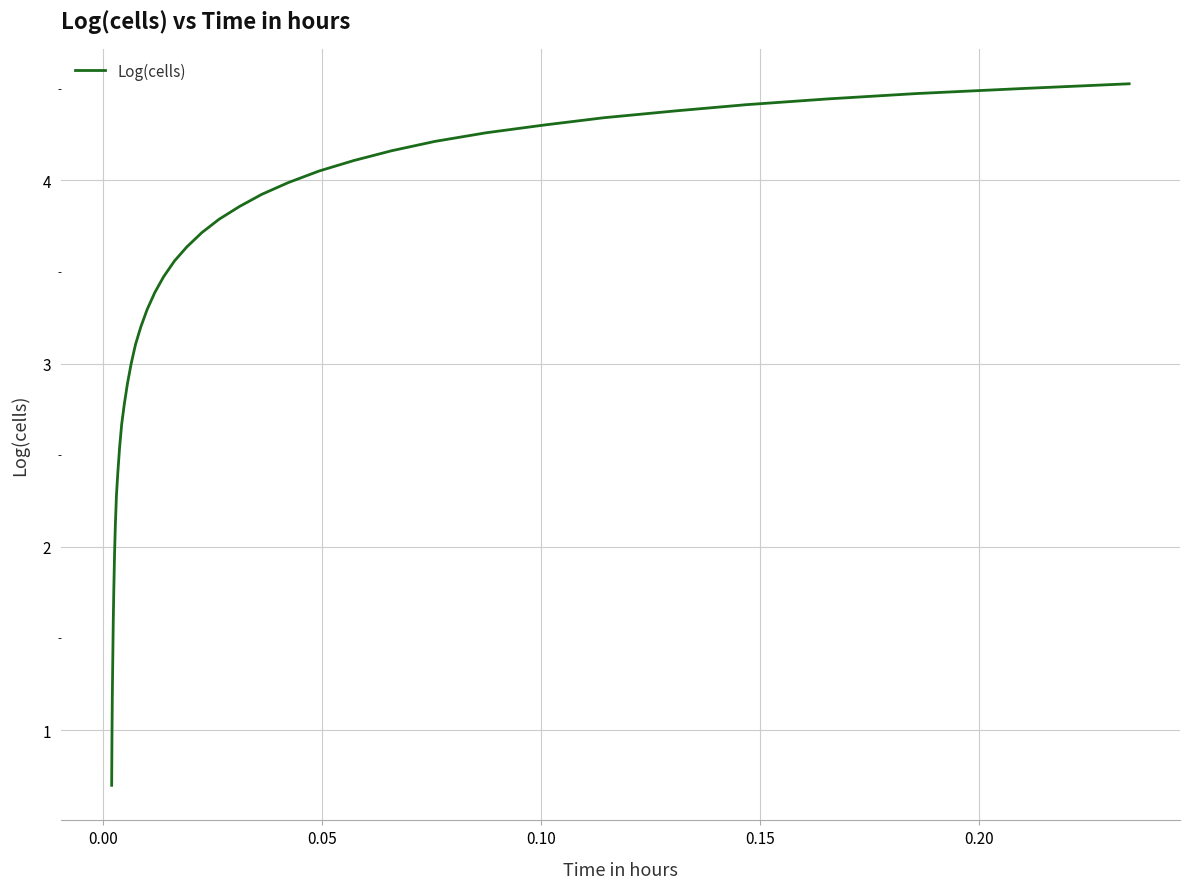

What is the smallest value displayed?

0.7